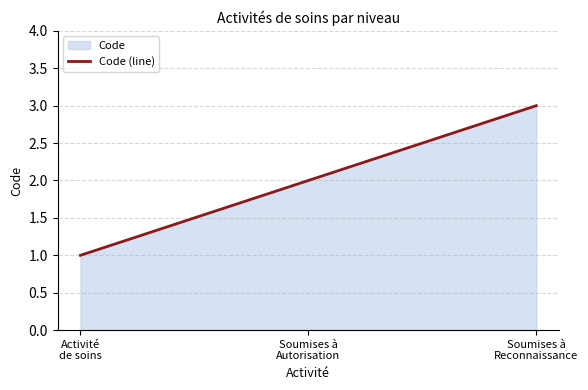

What is the sum of the values at Soumises à
Autorisation and Soumises à
Reconnaissance?

5